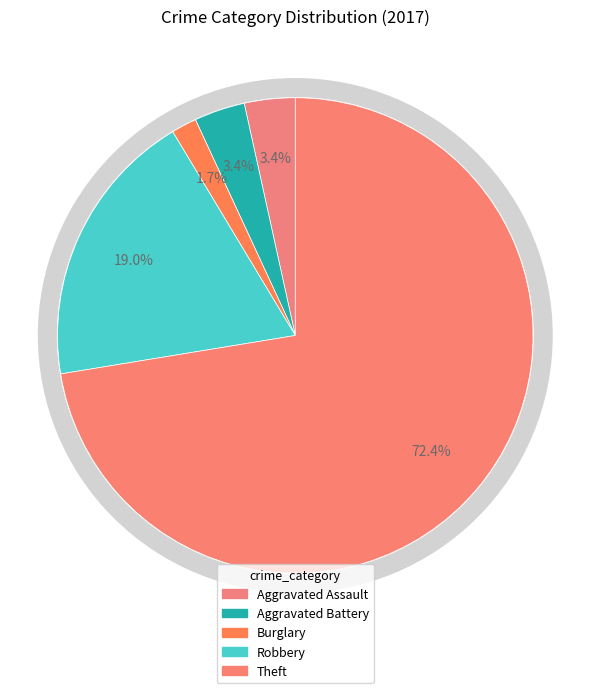

To the nearest percent, what is the average slice percentage?

20%